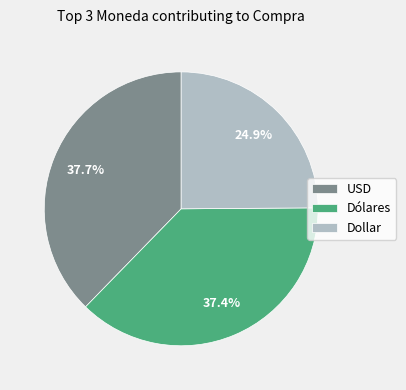

Which slice is the smallest?

Dollar